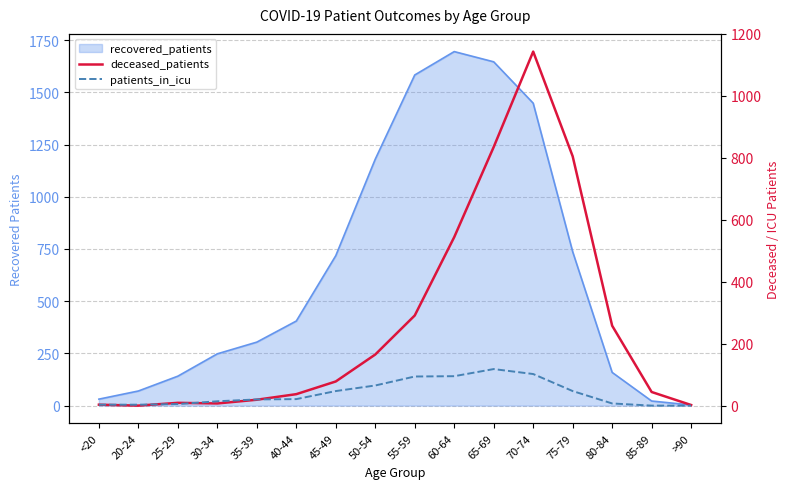

What is the difference between the maximum and second lowest values in the deceased_patients series?

1141